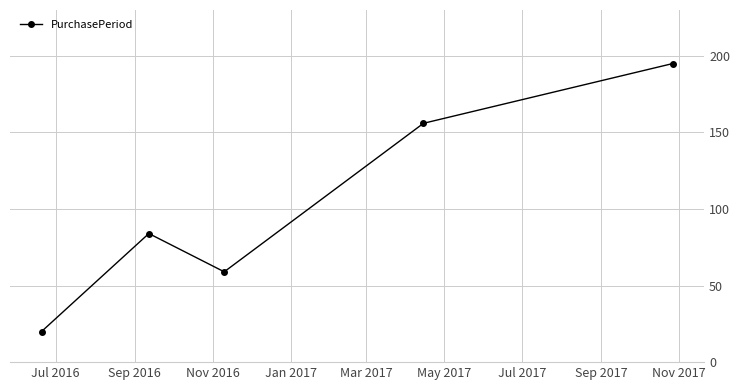

How many points are higher than both their immediate neighbors (excluding endpoints)?

1